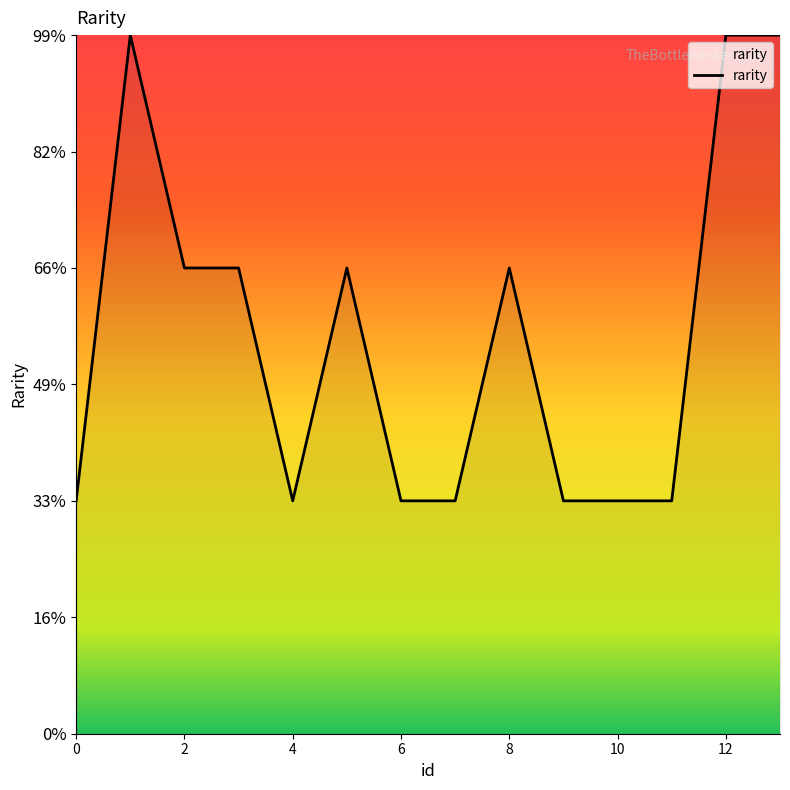

What is the label of the 14th point from the left?

13